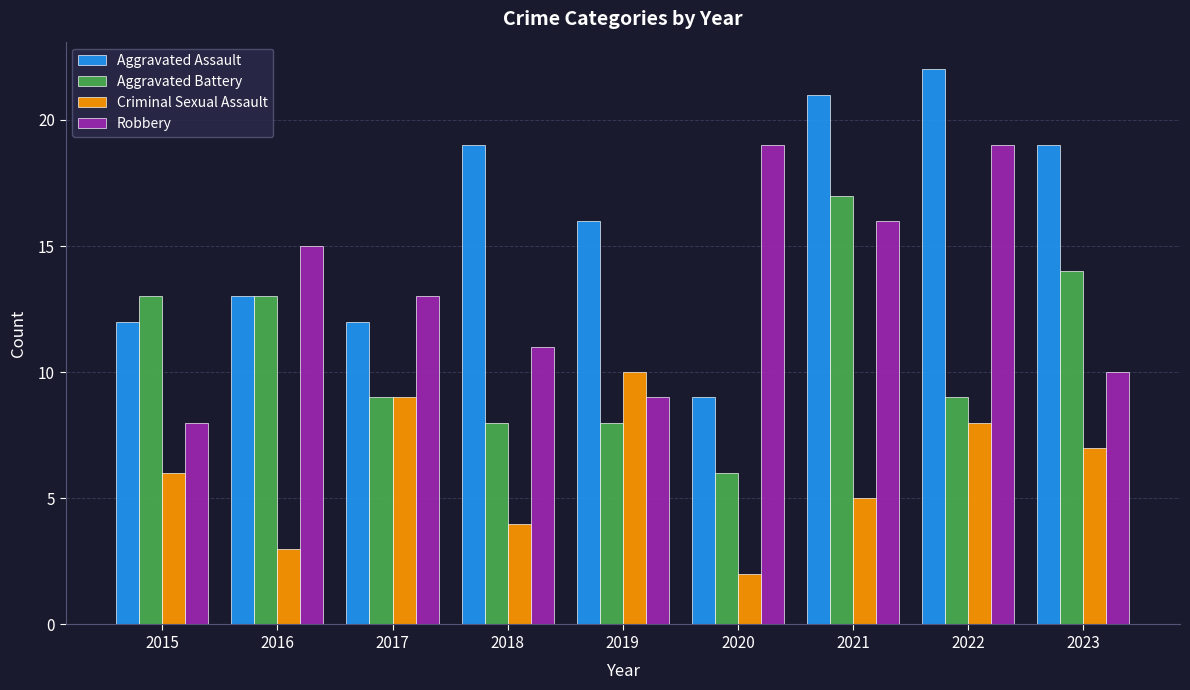

At 2019, list the series in order from largest to smallest.

Aggravated Assault, Criminal Sexual Assault, Robbery, Aggravated Battery